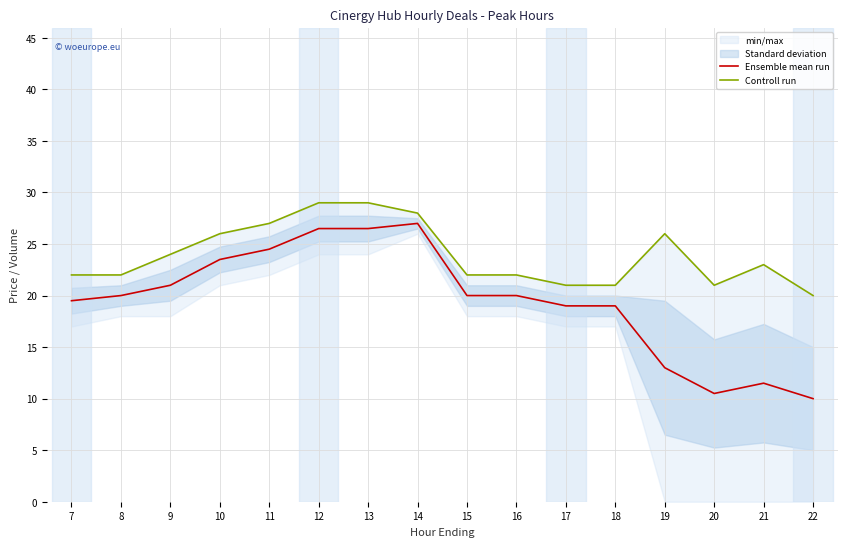

Rank the series by their average value, from lowest to highest.

Ensemble mean run, Controll run